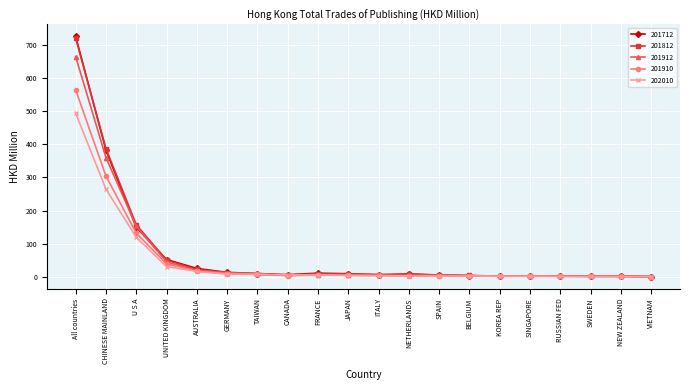

Is it true that 201812 equals 50.1 at UNITED KINGDOM?

True